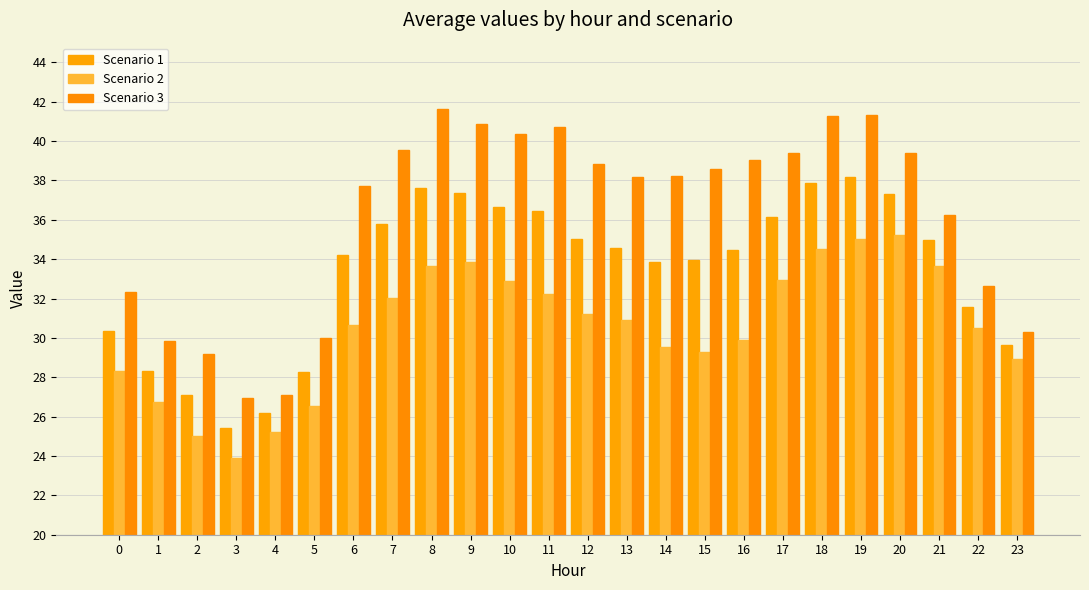

How many values in the Scenario 3 series exceed 38?

14